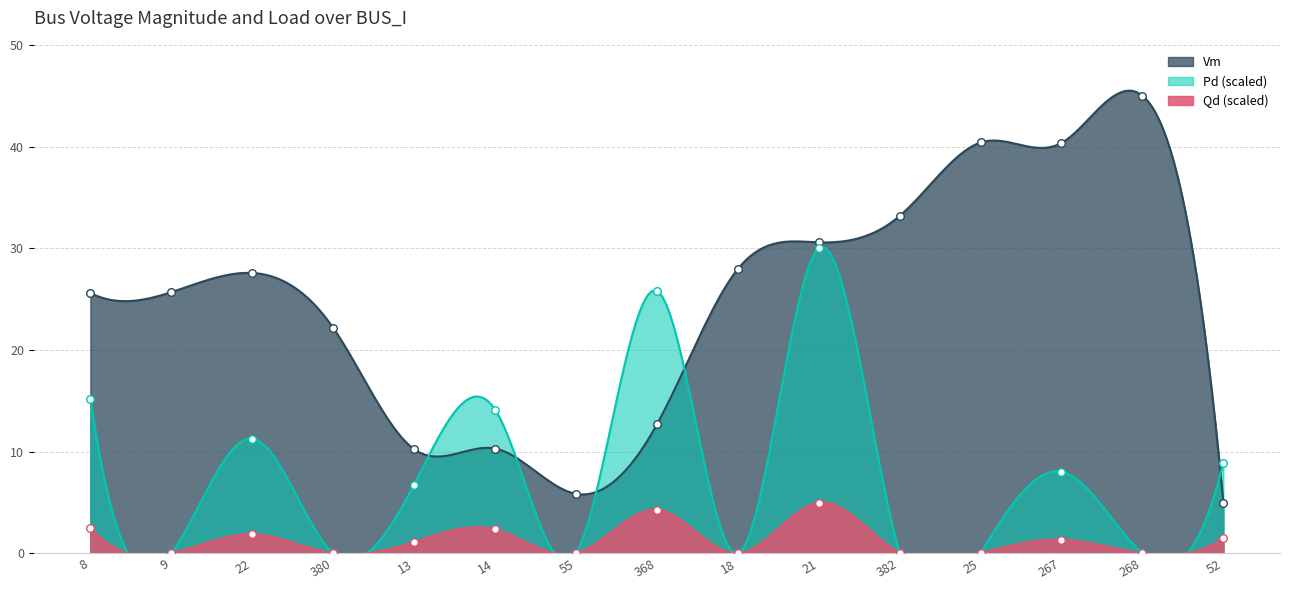

Which series contains the highest Y value?

Vm